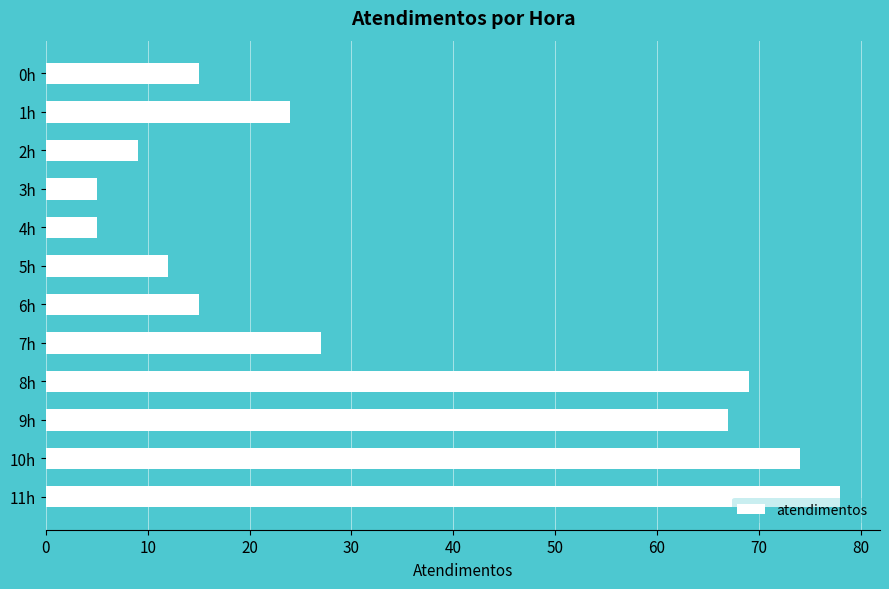

Does the chart contain any negative values?

No